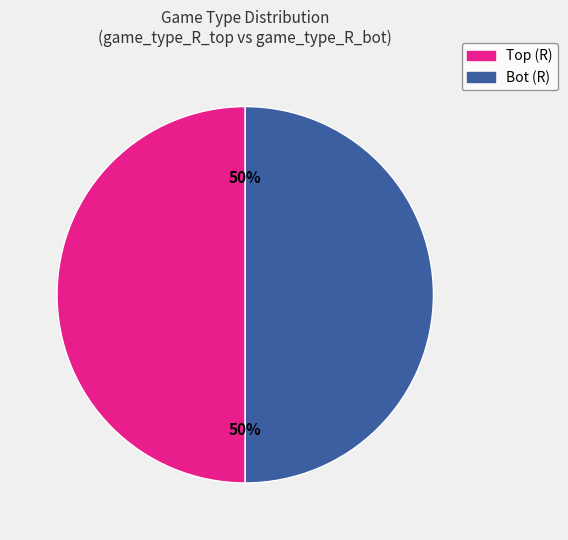

To the nearest percent, what is the average slice percentage?

50%